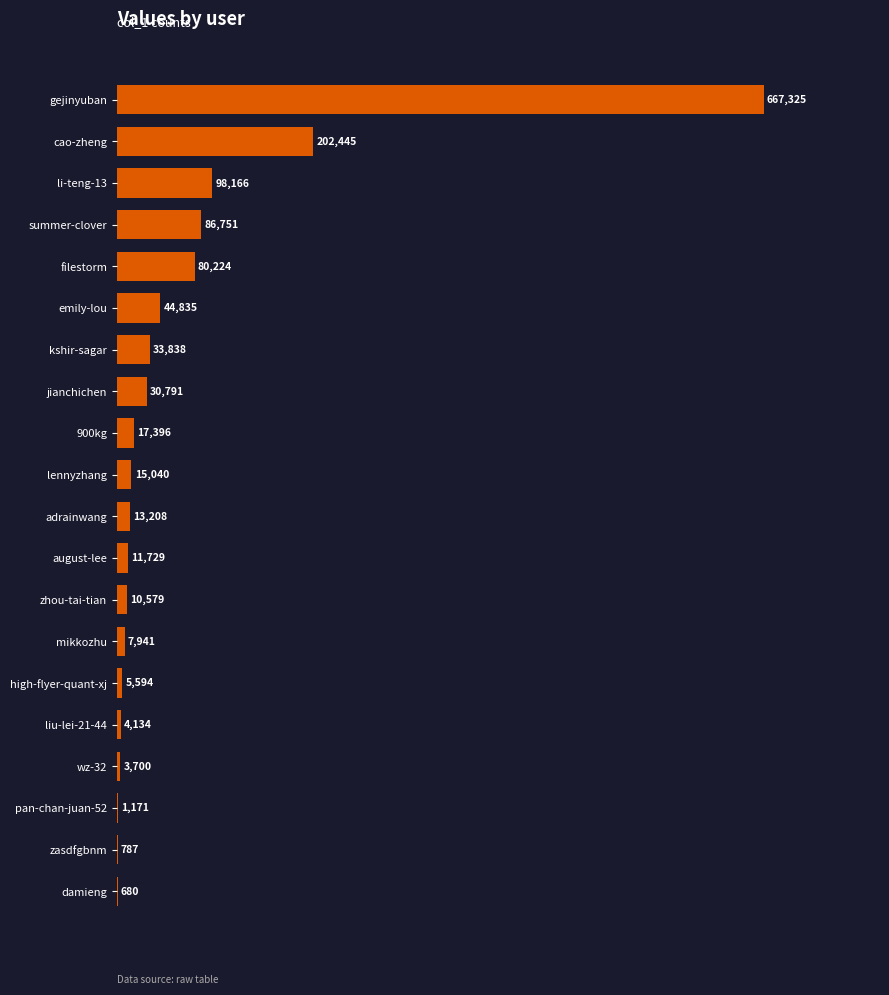

Which has a higher value, damieng or zhou-tai-tian?

zhou-tai-tian